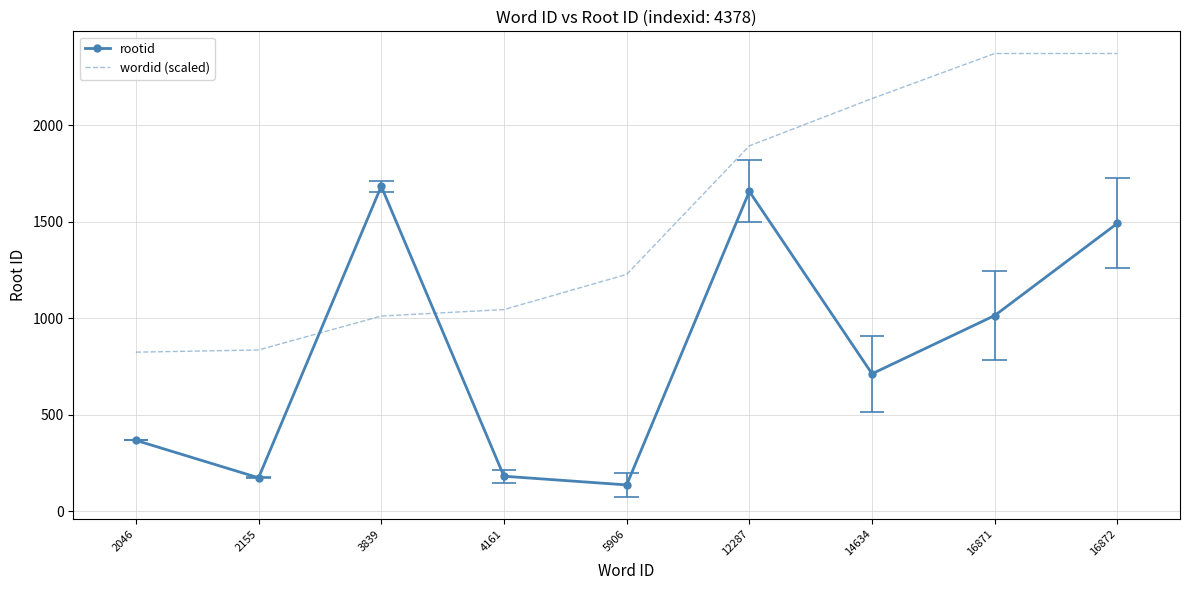

What are all the series names shown in the legend?

rootid, wordid (scaled)